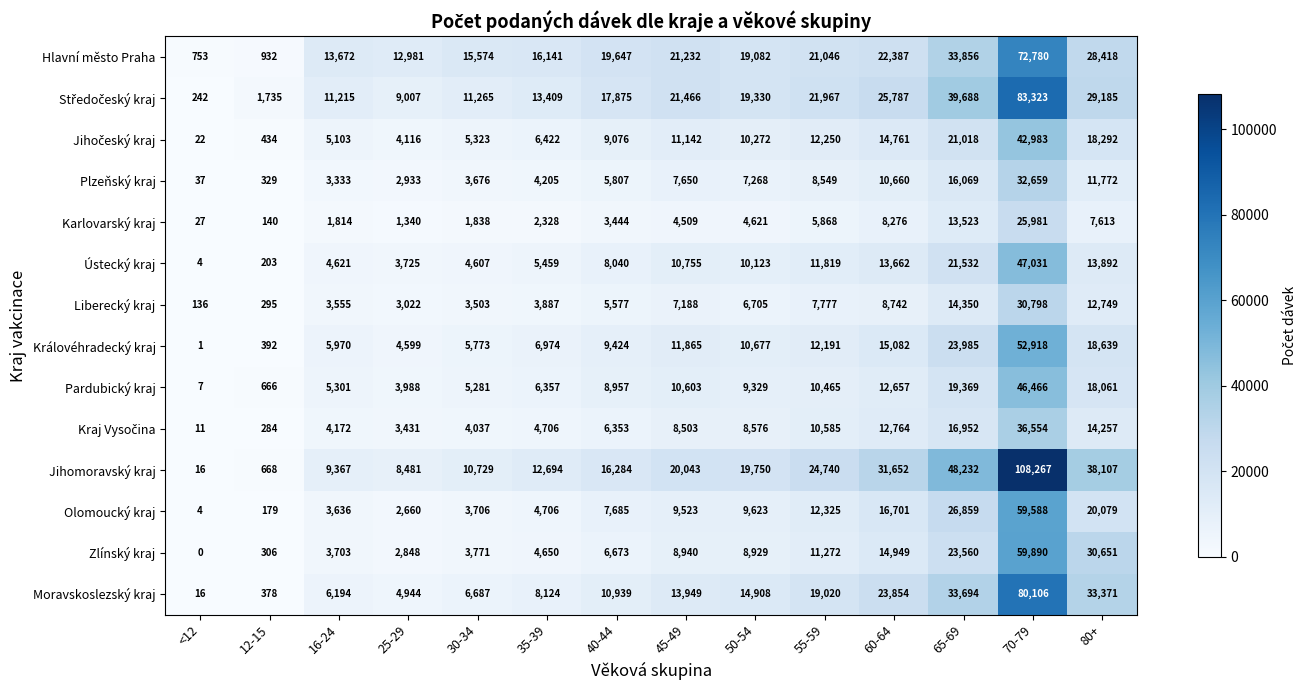

What is the difference between the maximum and minimum values in the Moravskoslezský kraj series?

80090